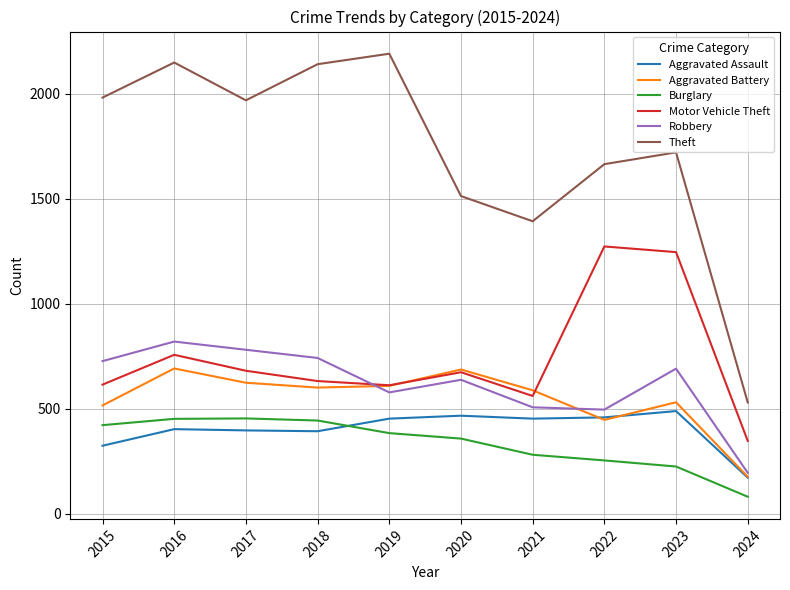

True or false: Aggravated Assault and Robbery intersect in this chart.

False